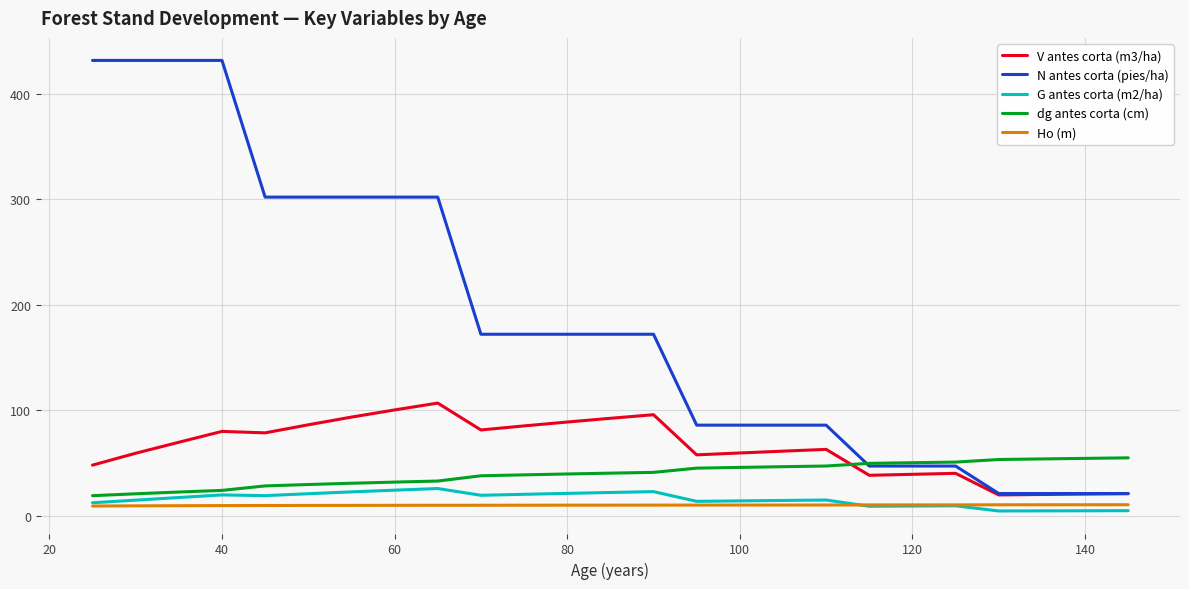

What is the minimum value for N antes corta (pies/ha)?

21.3